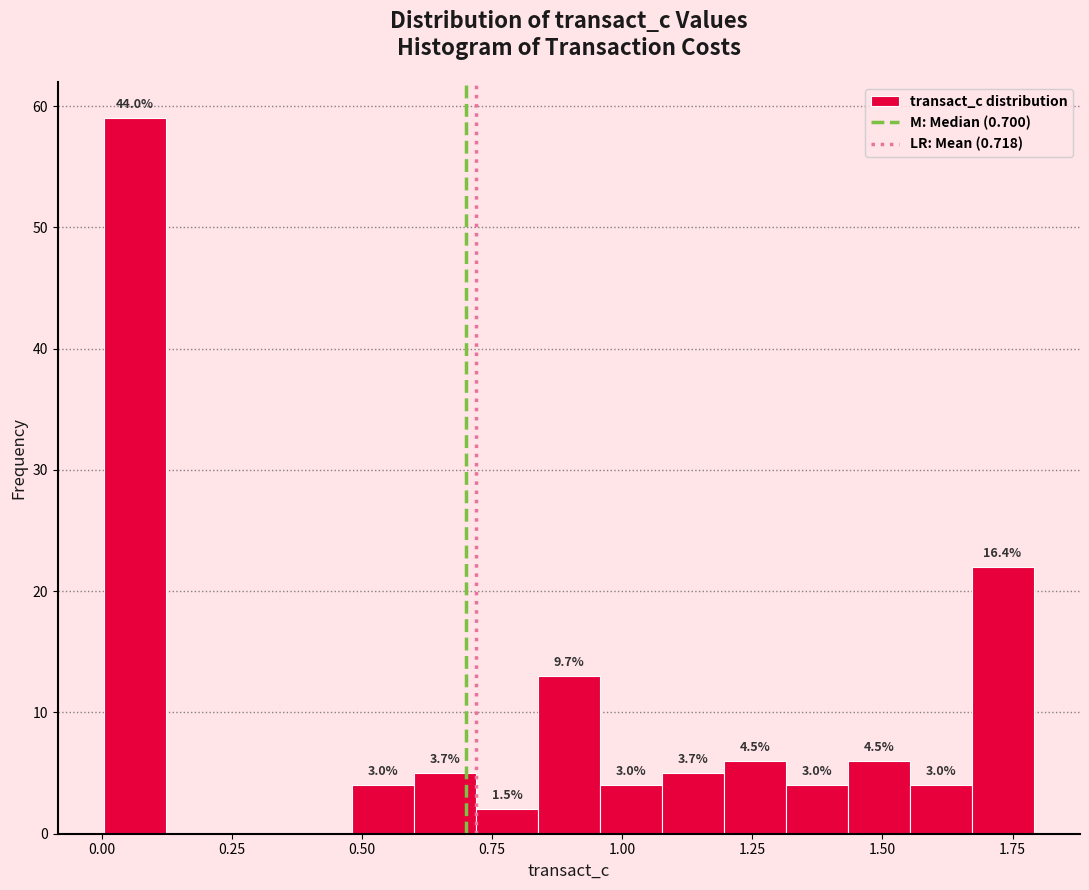

Read against the x-axis, roughly where is the centre of the tallest bar?

0.05